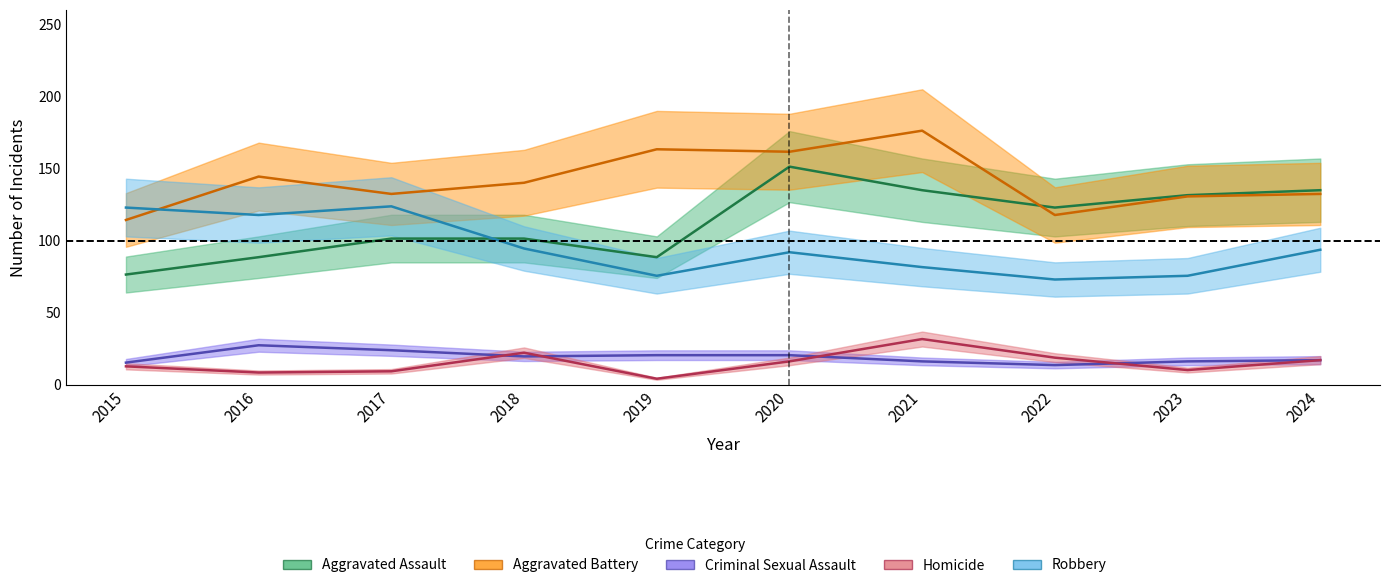

Read the Robbery value at 2024.

93.7